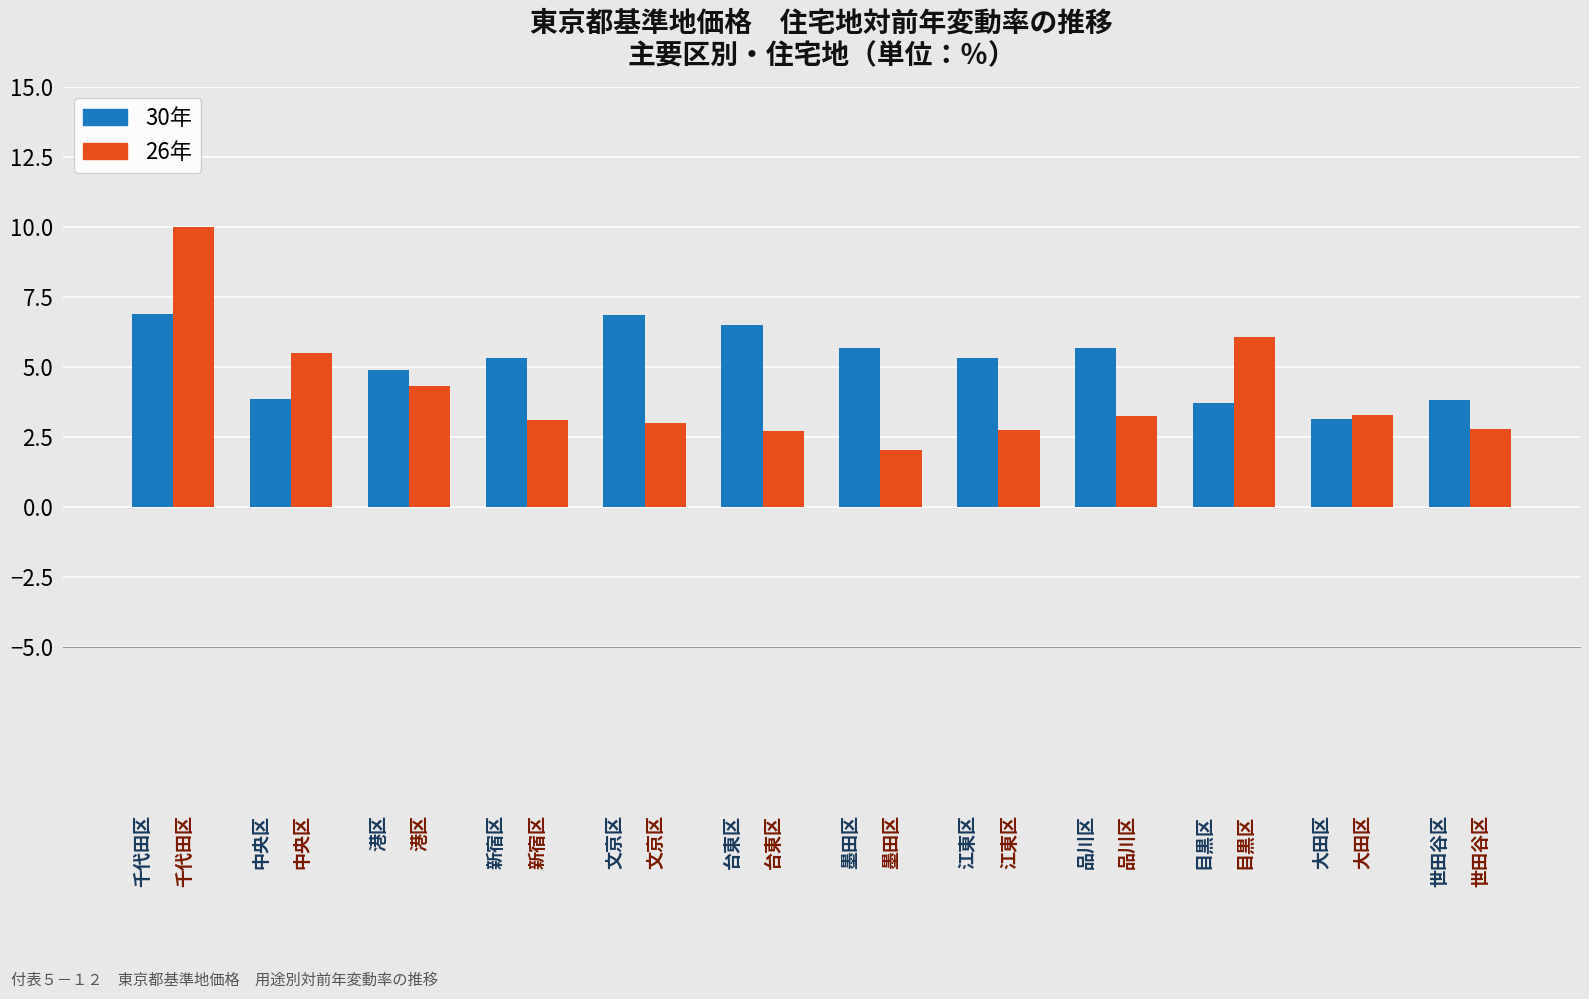

Which series has the largest range (max minus min)?

26年